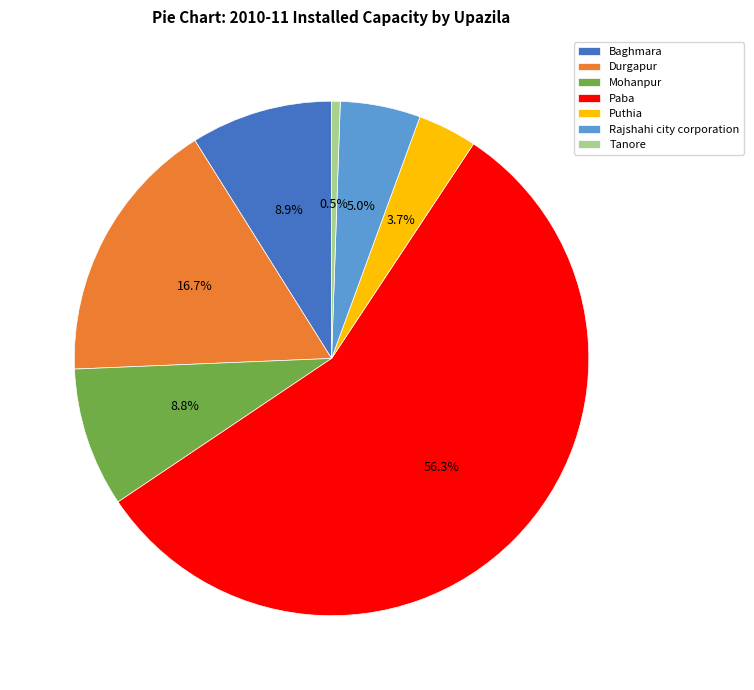

Does Mohanpur account for over 50% of the chart?

No